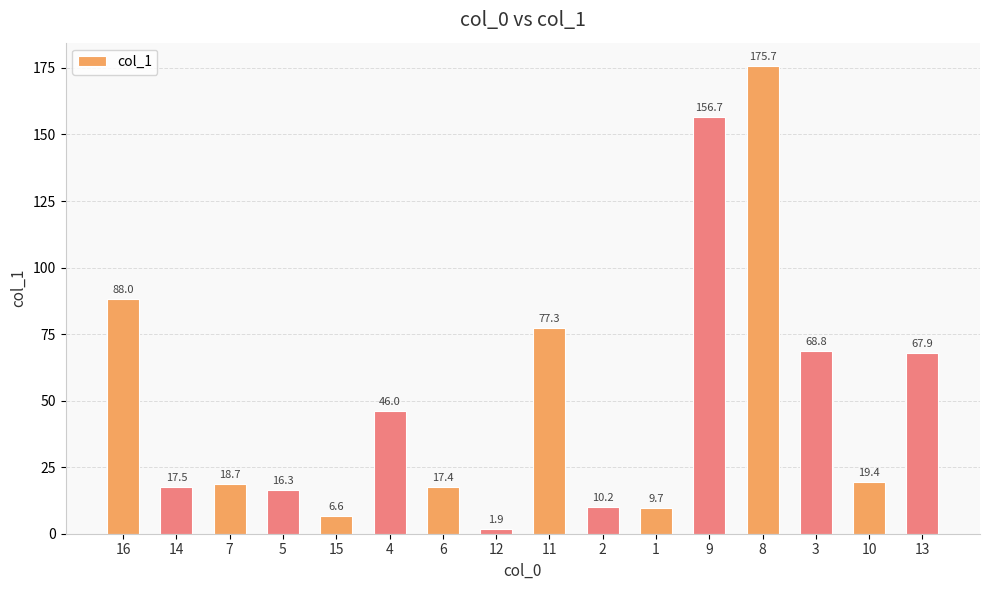

List the labels in order of value, smallest first.

12, 15, 1, 2, 5, 6, 14, 7, 10, 4, 13, 3, 11, 16, 9, 8